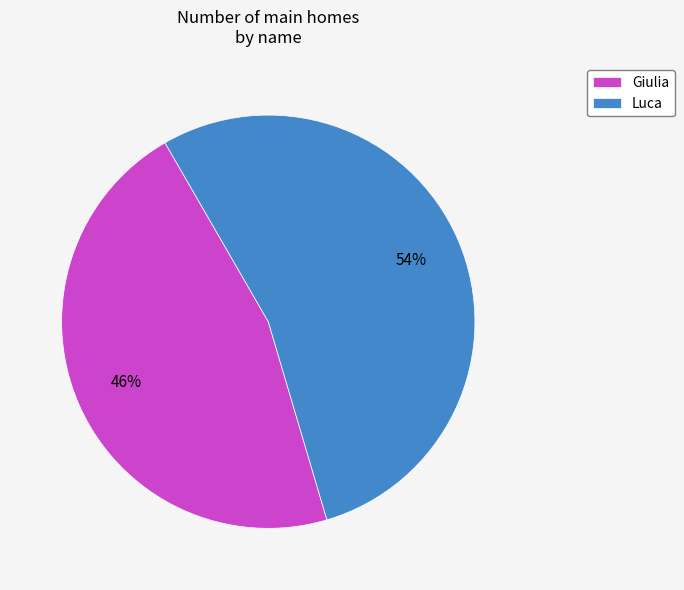

Combined, do Giulia and Luca account for over 50%?

Yes